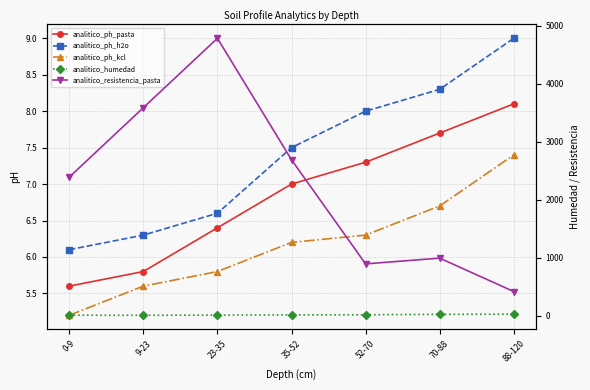

What is the greatest value displayed?

4782.0